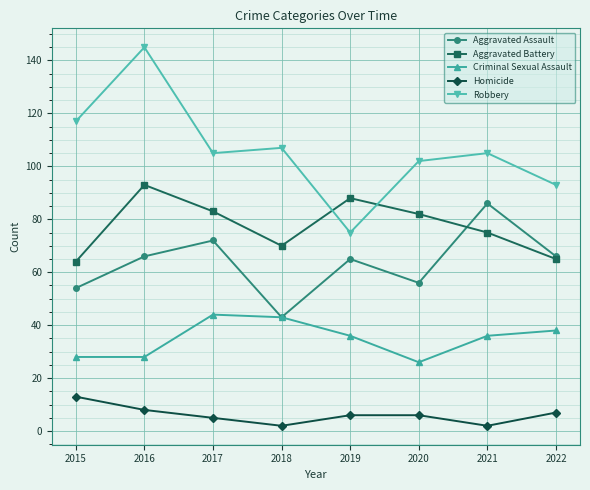

How many Aggravated Battery values are between 70 and 88?

5